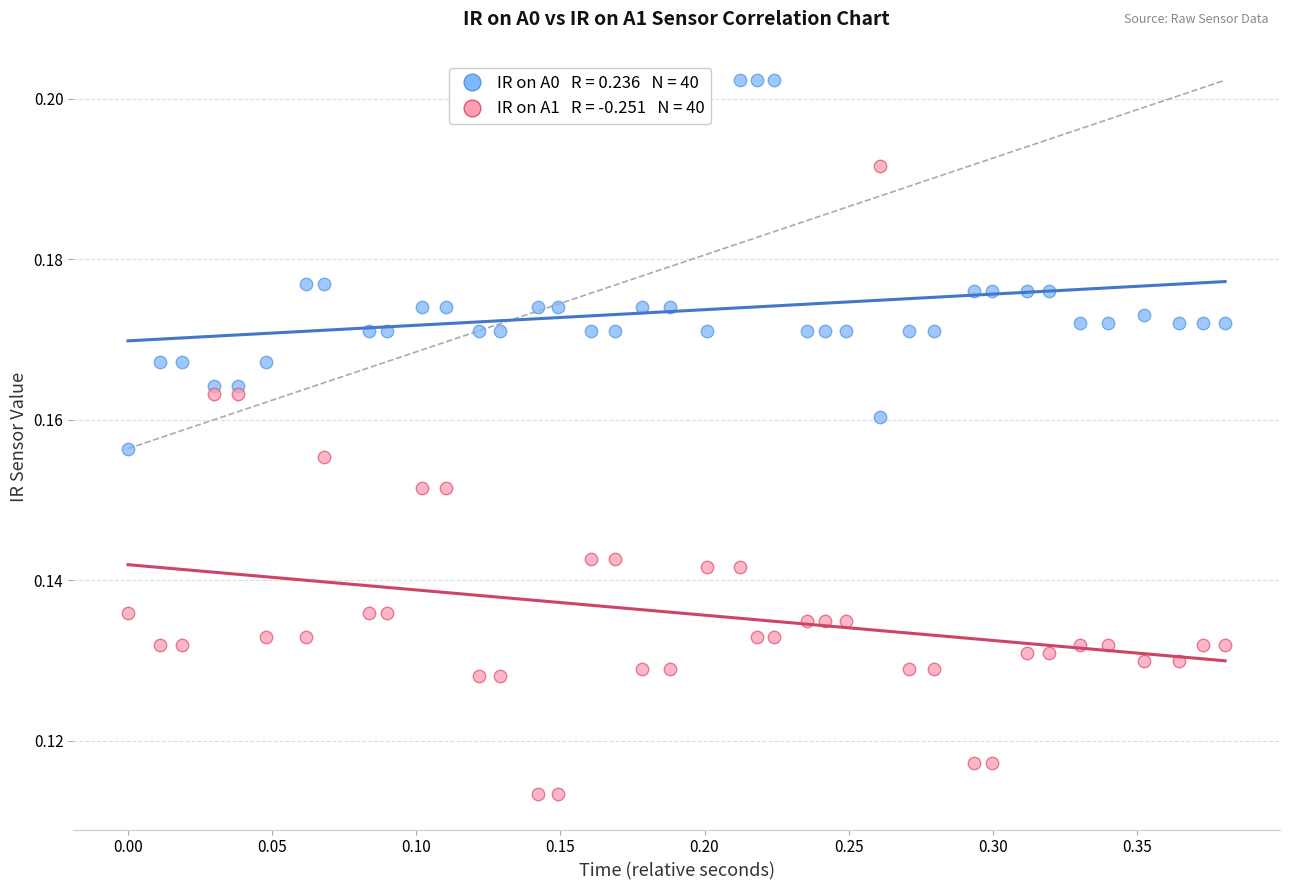

Across all data points, what is the range of X values (max minus min)?

0.4